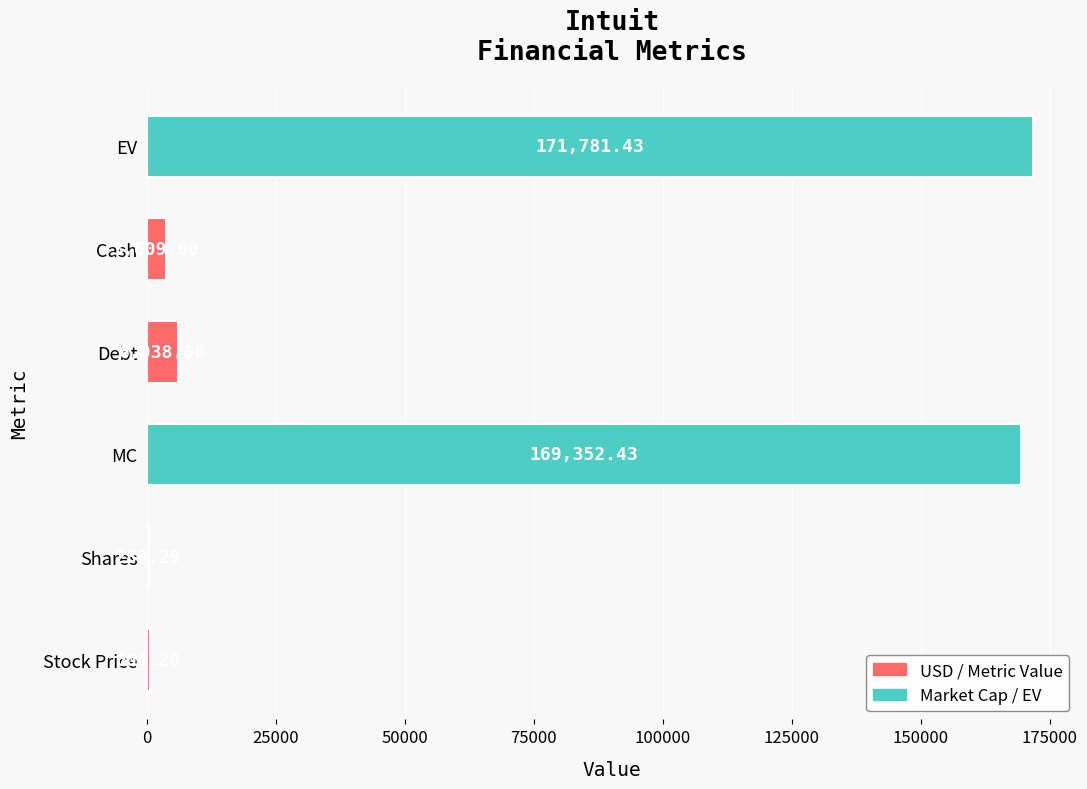

At which category does the chart reach its peak across all series?

EV